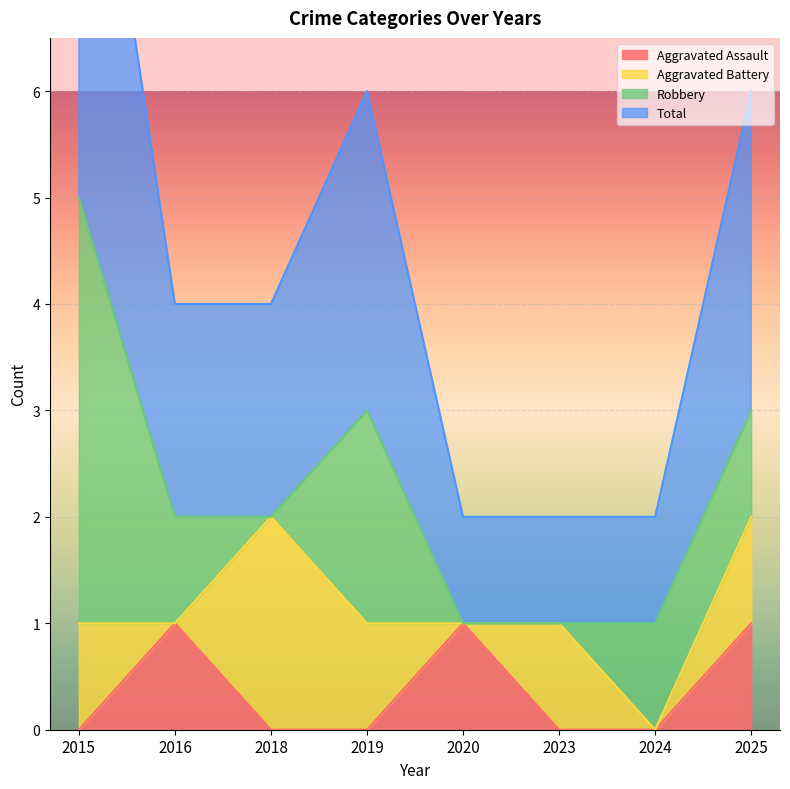

What is the difference between the maximum and minimum values in the Total series?

4